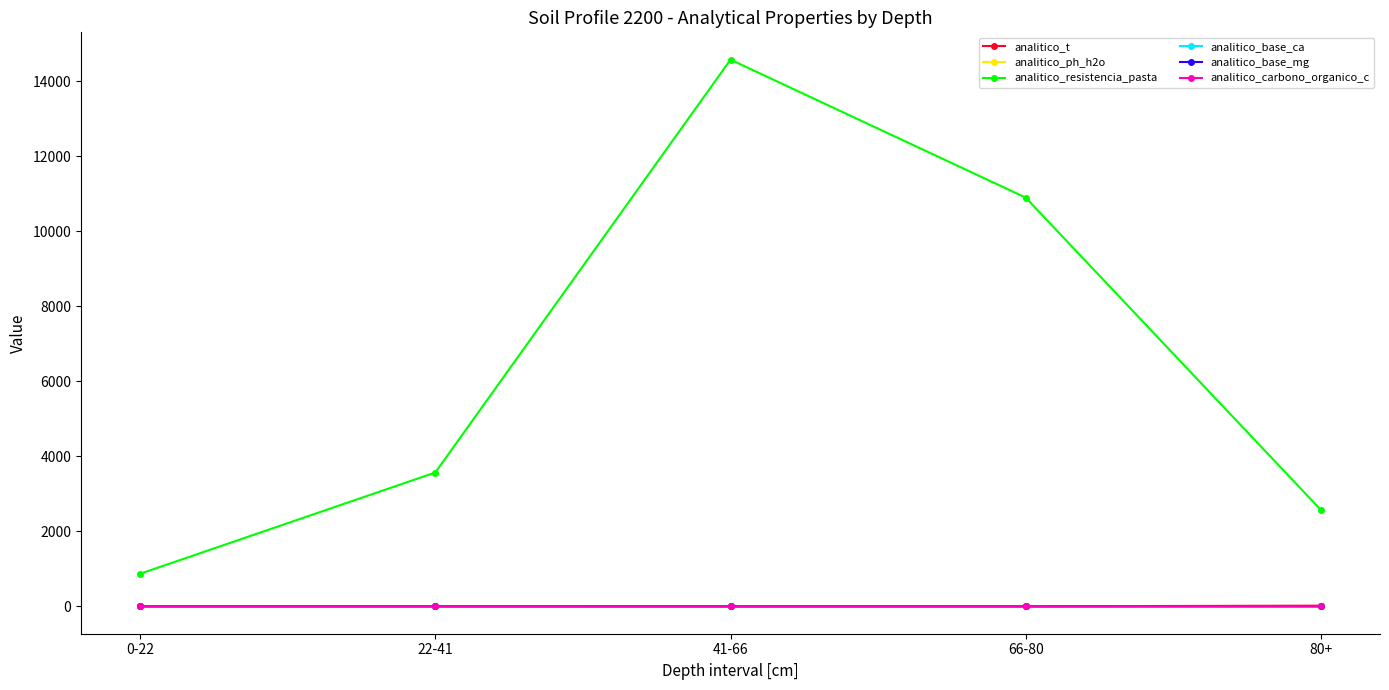

Which series has the largest range (max minus min)?

analitico_resistencia_pasta